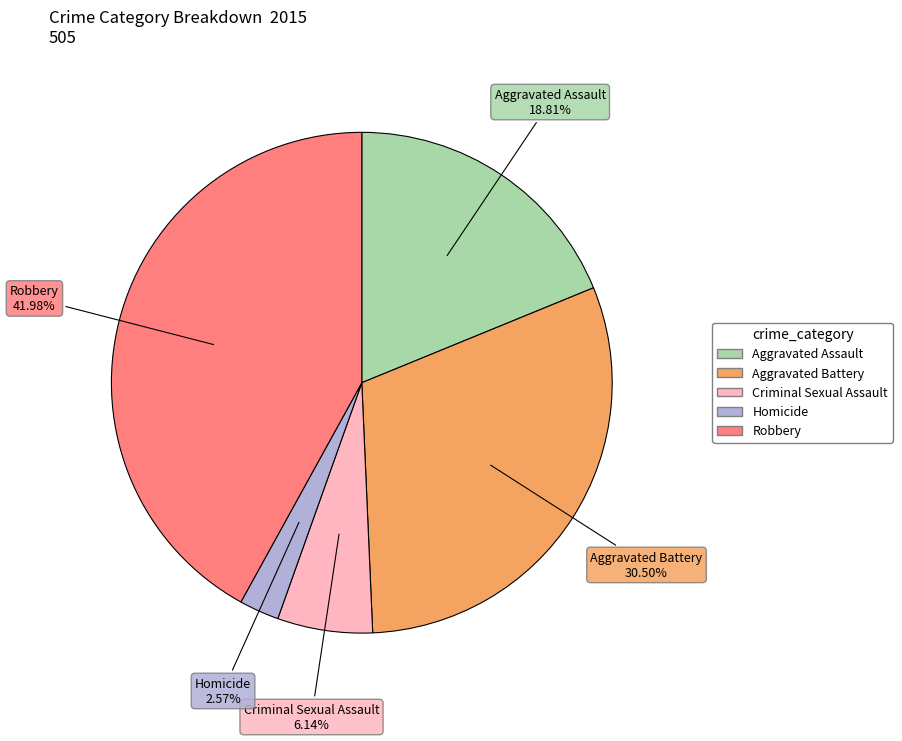

What percentage is the Robbery slice, to the nearest percent?

42%